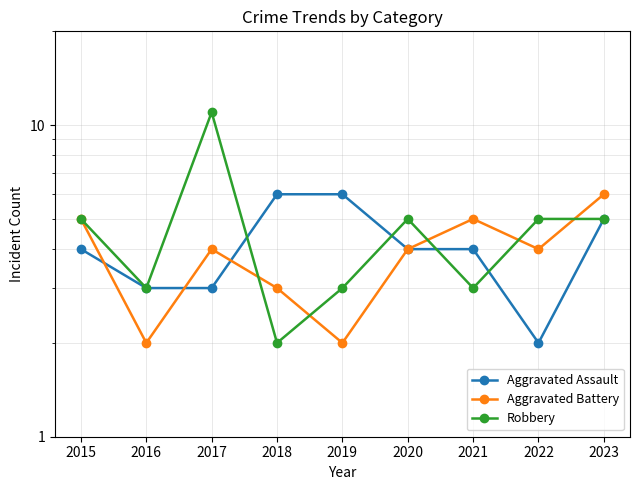

After their last crossing, which series has the higher values: Aggravated Assault or Robbery?

Robbery